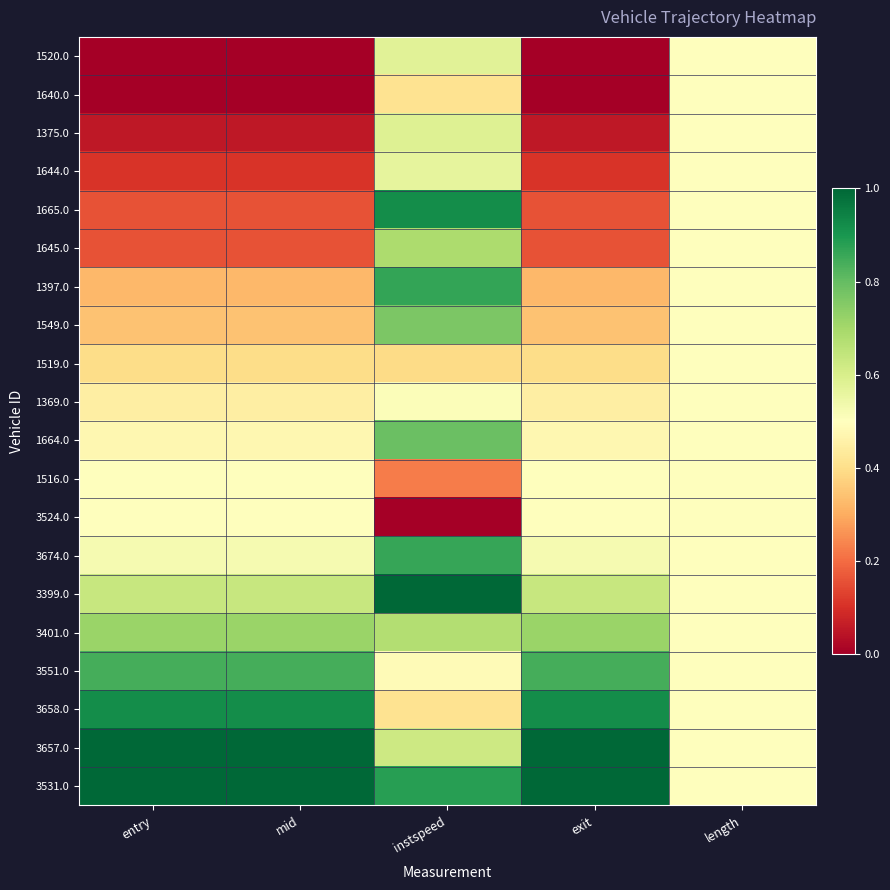

Reading left to right, list all the values displayed in this chart.

1520.0: entry=0.0	mid=0.0	instspeed=0.6	exit=0.0	length=0.5
1640.0: entry=0.0	mid=0.0	instspeed=0.4	exit=0.0	length=0.5
1375.0: entry=0.1	mid=0.1	instspeed=0.6	exit=0.1	length=0.5
1644.0: entry=0.1	mid=0.1	instspeed=0.6	exit=0.1	length=0.5
1665.0: entry=0.2	mid=0.2	instspeed=0.9	exit=0.2	length=0.5
1645.0: entry=0.2	mid=0.2	instspeed=0.7	exit=0.2	length=0.5
1397.0: entry=0.3	mid=0.3	instspeed=0.9	exit=0.3	length=0.5
1549.0: entry=0.3	mid=0.3	instspeed=0.8	exit=0.3	length=0.5
1519.0: entry=0.4	mid=0.4	instspeed=0.4	exit=0.4	length=0.5
1369.0: entry=0.4	mid=0.4	instspeed=0.5	exit=0.4	length=0.5
1664.0: entry=0.5	mid=0.5	instspeed=0.8	exit=0.5	length=0.5
1516.0: entry=0.5	mid=0.5	instspeed=0.2	exit=0.5	length=0.5
3524.0: entry=0.5	mid=0.5	instspeed=0.0	exit=0.5	length=0.5
3674.0: entry=0.5	mid=0.5	instspeed=0.9	exit=0.5	length=0.5
3399.0: entry=0.6	mid=0.6	instspeed=1.0	exit=0.6	length=0.5
3401.0: entry=0.7	mid=0.7	instspeed=0.7	exit=0.7	length=0.5
3551.0: entry=0.8	mid=0.8	instspeed=0.5	exit=0.8	length=0.5
3658.0: entry=0.9	mid=0.9	instspeed=0.4	exit=0.9	length=0.5
3657.0: entry=1.0	mid=1.0	instspeed=0.6	exit=1.0	length=0.5
3531.0: entry=1.0	mid=1.0	instspeed=0.9	exit=1.0	length=0.5